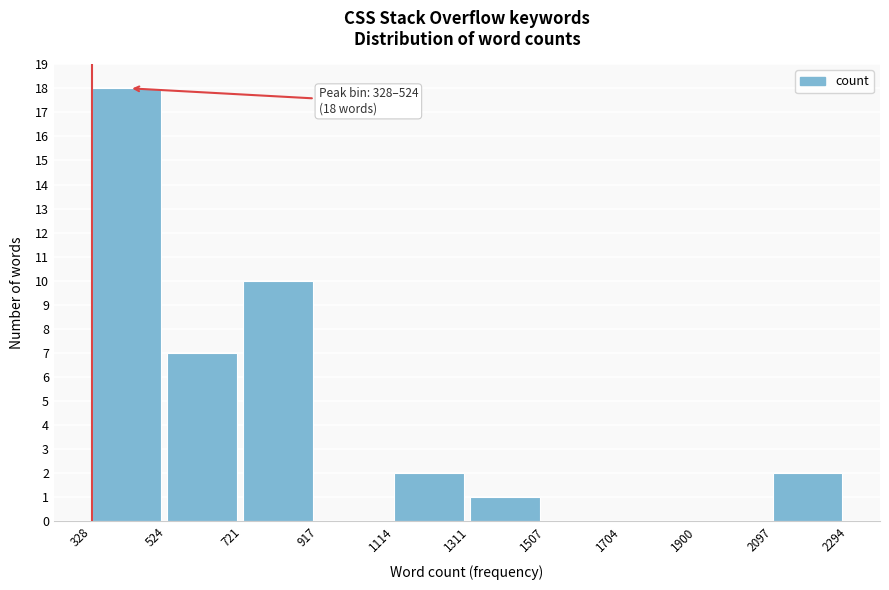

Over which range of the x-axis is the bar tallest?

328 to 524